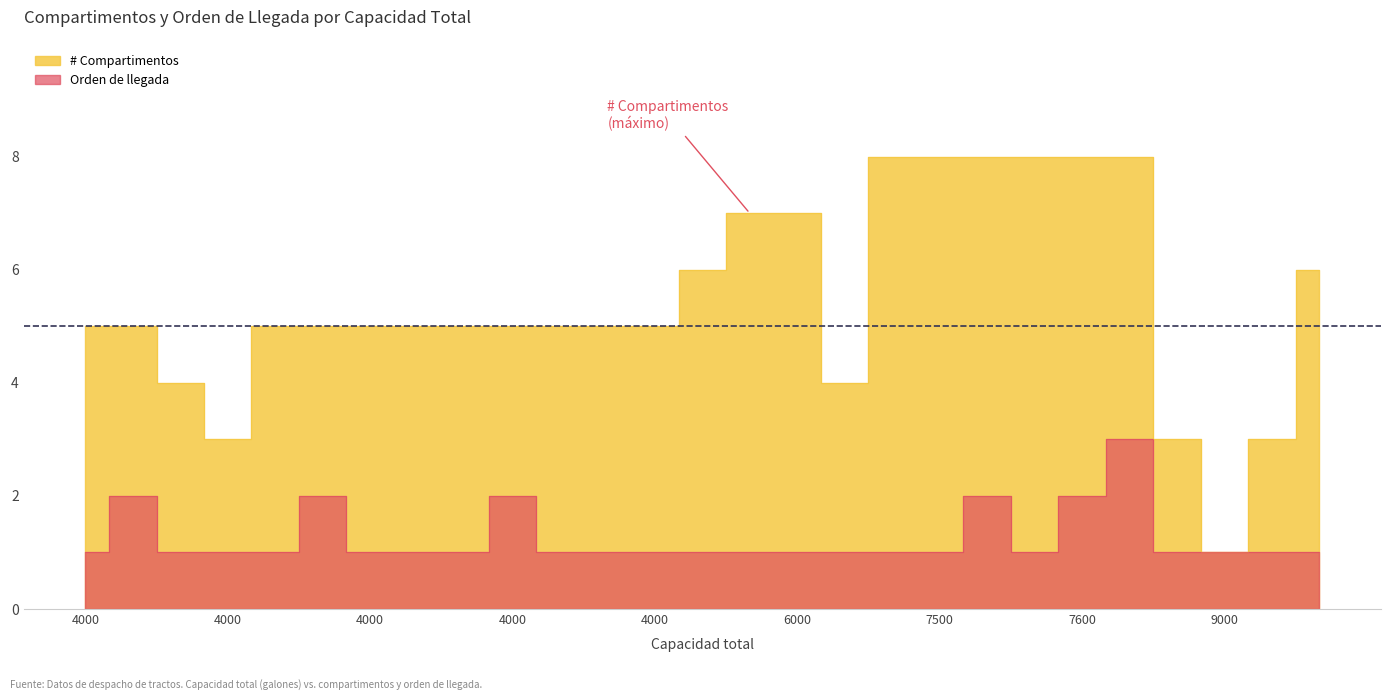

The # Compartimentos series shows 4 at 4000. True or false?

False